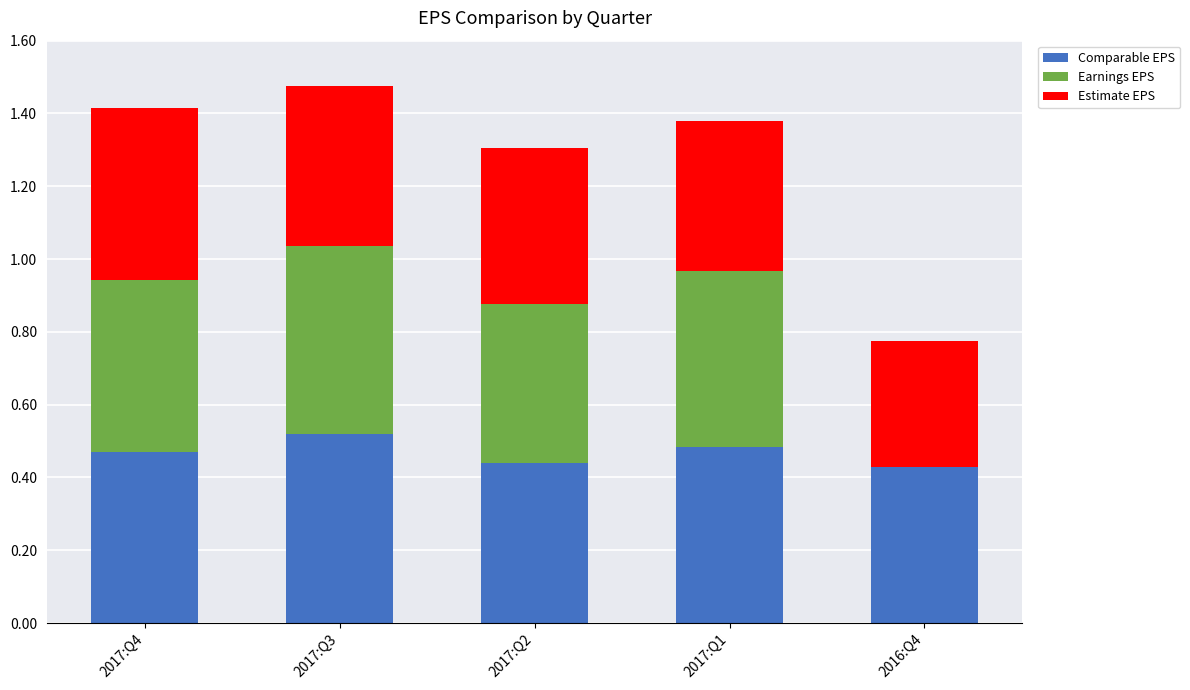

The value of Comparable EPS at 2017:Q3 is 0.5. True or false?

True